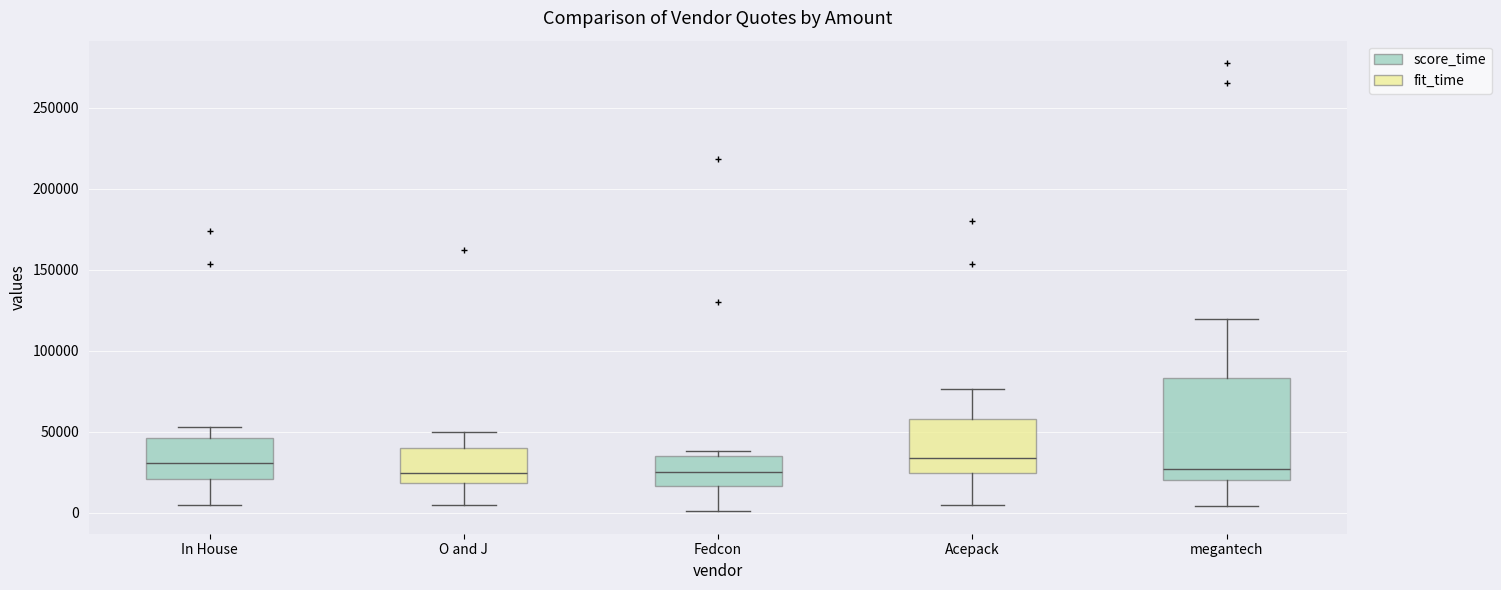

Reading left to right, transcribe this box plot: for each box, give where its median line is, the range the box spans, and where its two whiskers end, as read against the y-axis. The values are not printed on the chart, so give them approximately, as read against the axis.

In House: median 30000, box 20000 to 45000, whiskers 5000 to 55000
O and J: median 25000, box 20000 to 40000, whiskers 5000 to 50000
Fedcon: median 25000, box 15000 to 35000, whiskers 0 to 40000
Acepack: median 35000, box 25000 to 60000, whiskers 5000 to 75000
megantech: median 25000, box 20000 to 85000, whiskers 5000 to 120000